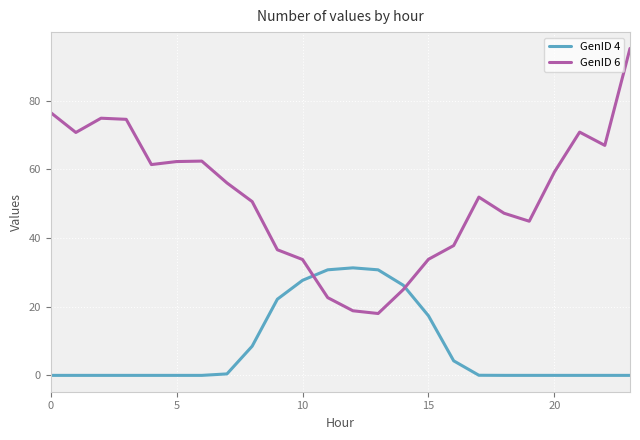

Rank the series by their maximum value, from lowest to highest.

GenID 4, GenID 6